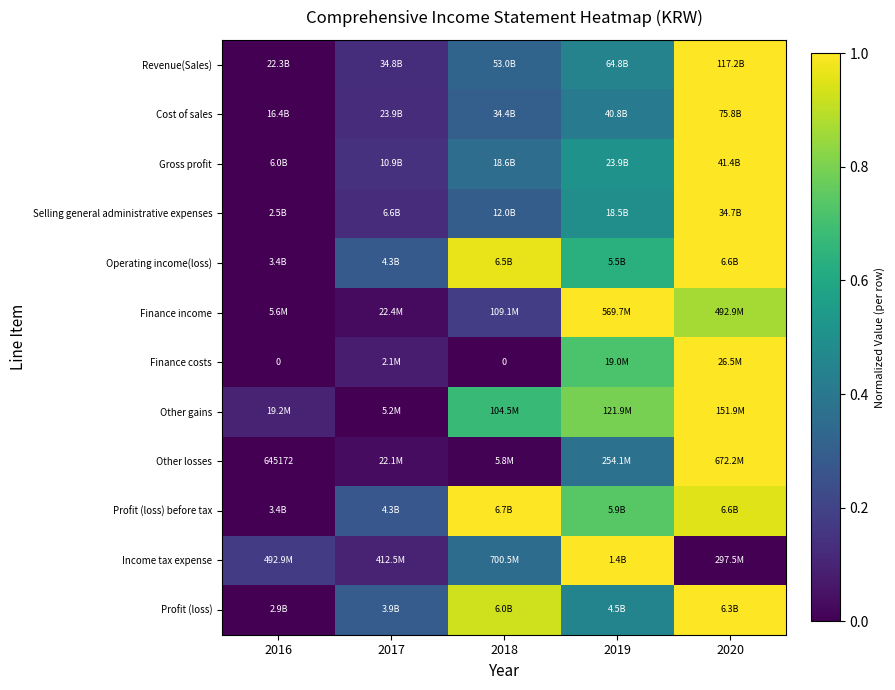

How many categories are shown in the chart?

5